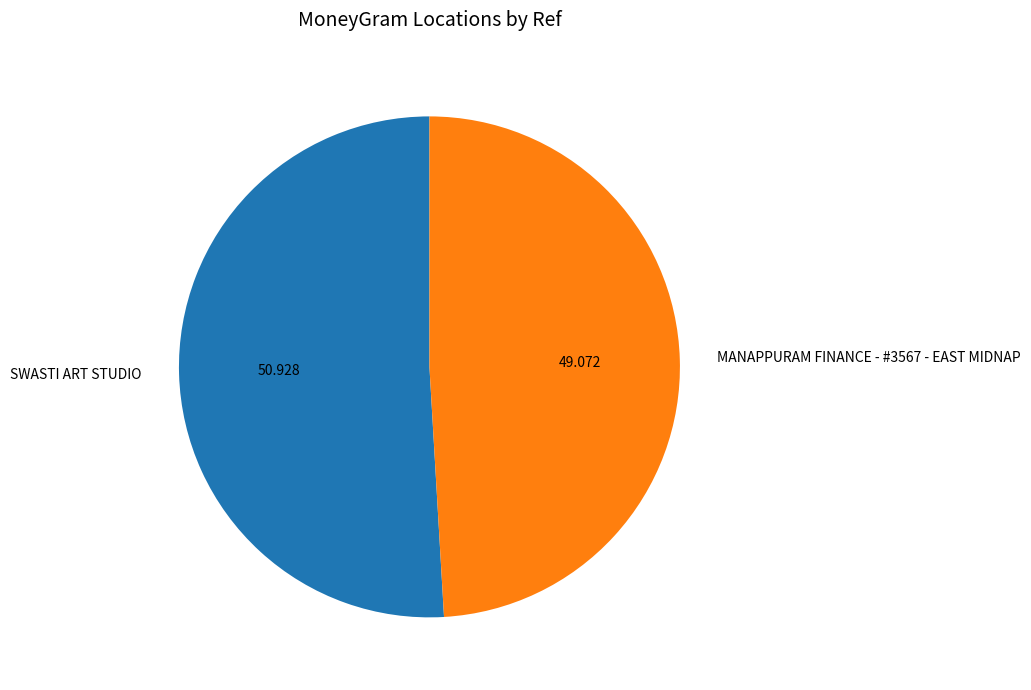

How many slices are in this pie chart?

2